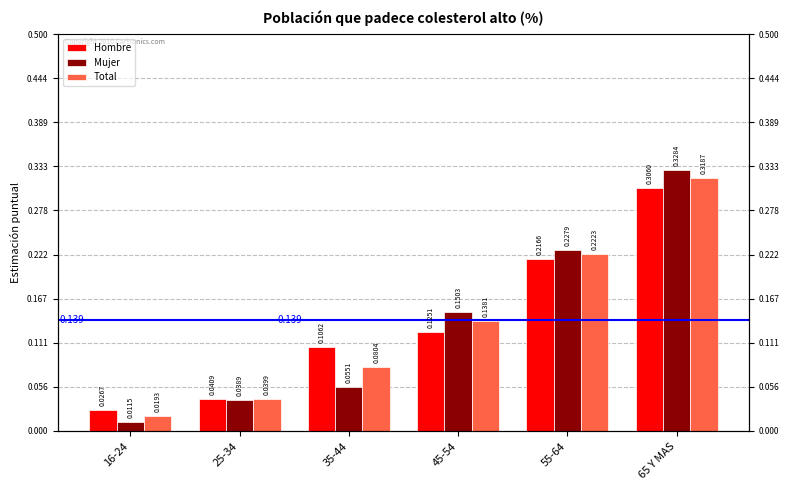

What is the sum of all Mujer values?

0.8